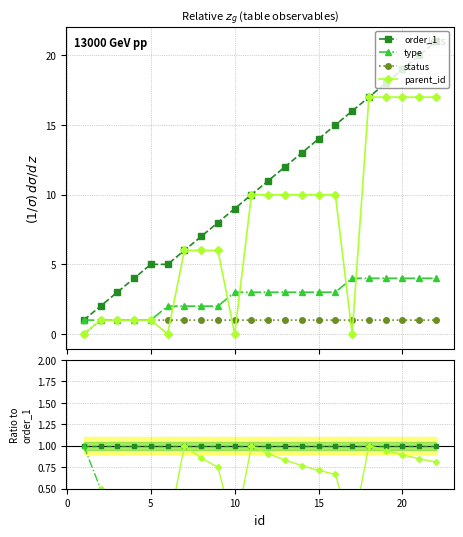

At how many categories does at least one series exceed 0?

22